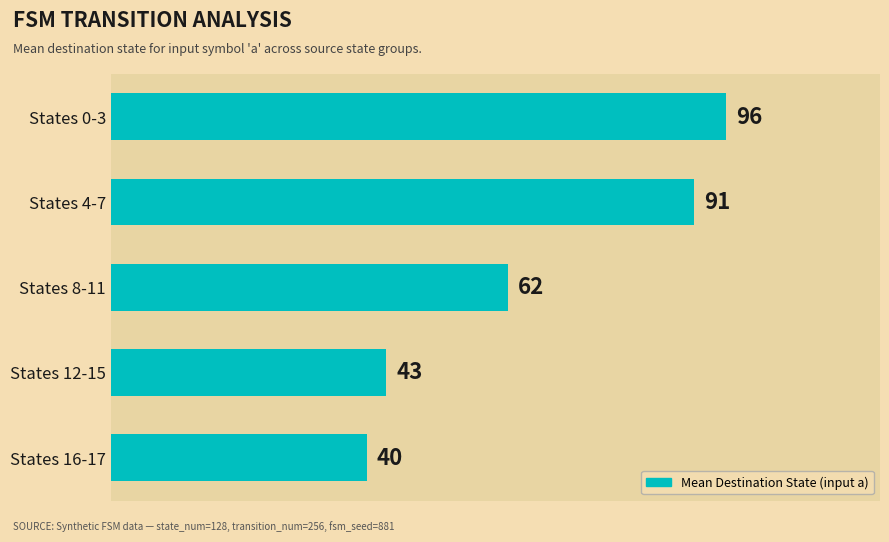

Rank the categories by value from lowest to highest.

States 16-17, States 12-15, States 8-11, States 4-7, States 0-3